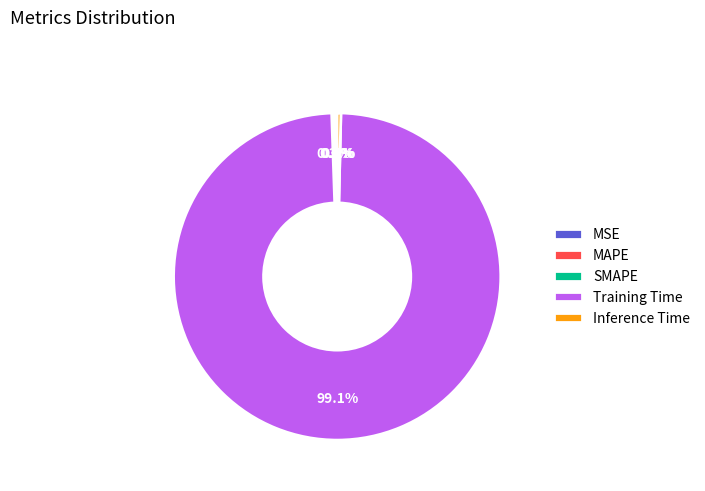

How many segments does this pie chart have?

5